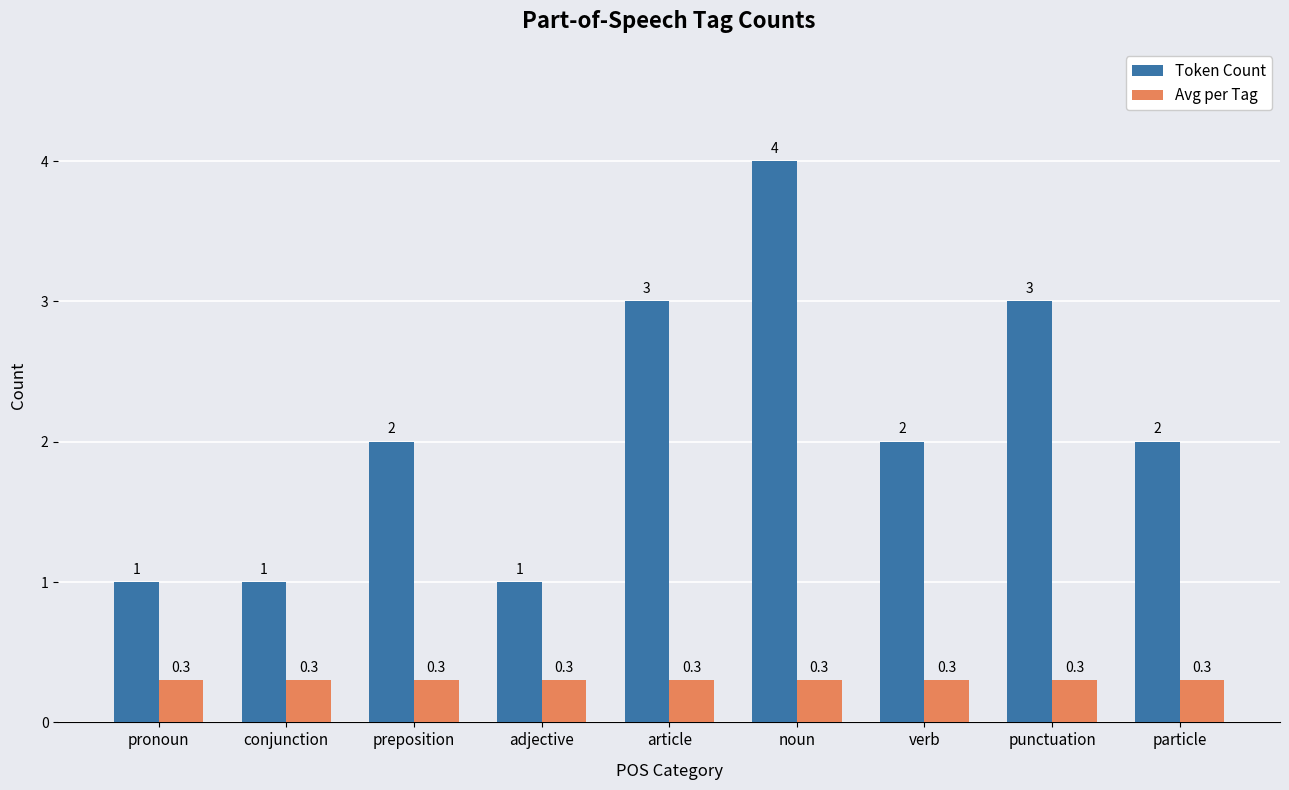

At which category is the sum across all series the highest?

noun